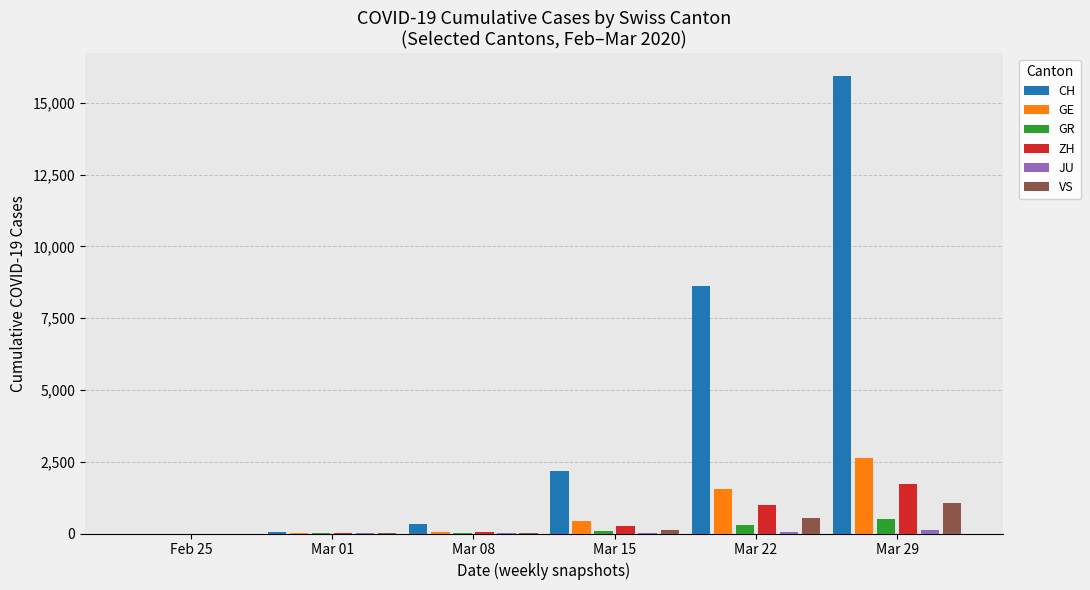

What is the maximum value for CH?

15932